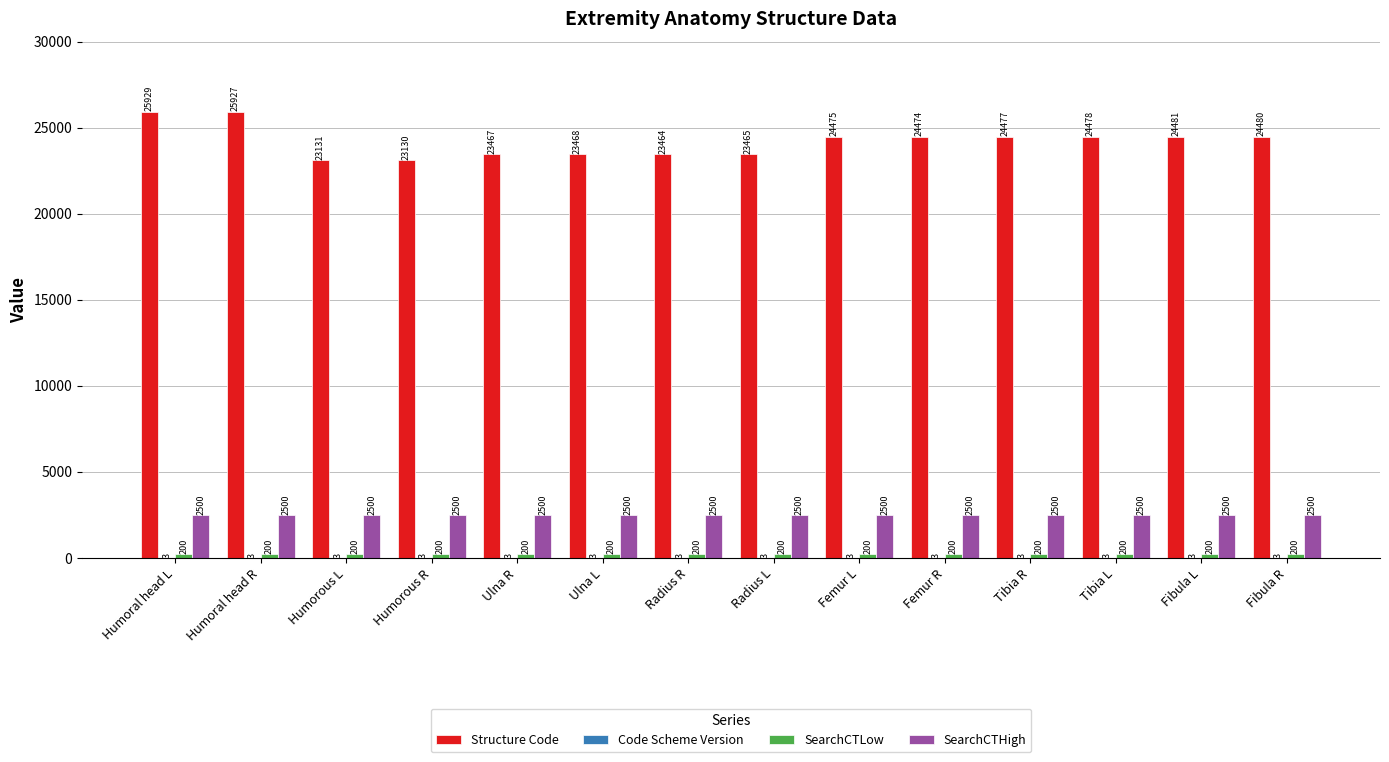

Is it true that Structure Code equals 11664 at Fibula L?

False